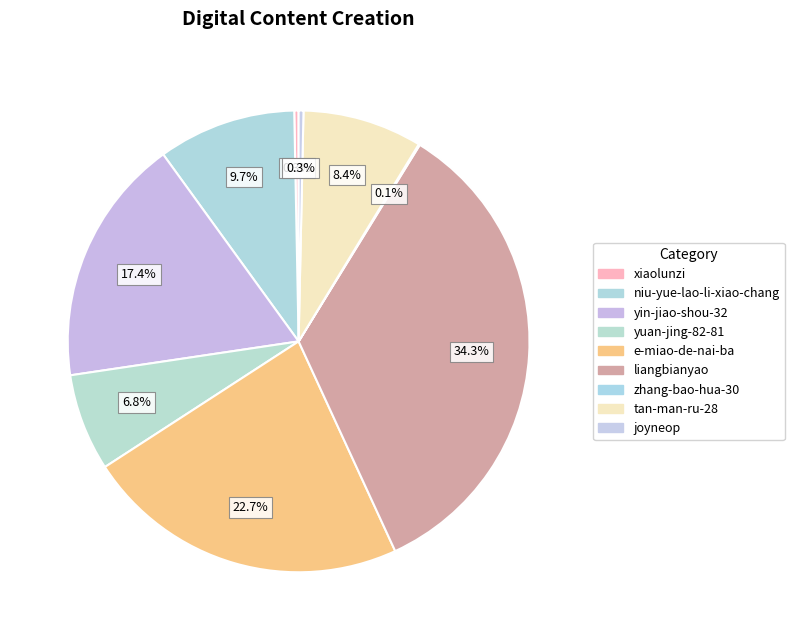

Do liangbianyao and joyneop together represent more than half of the pie?

No